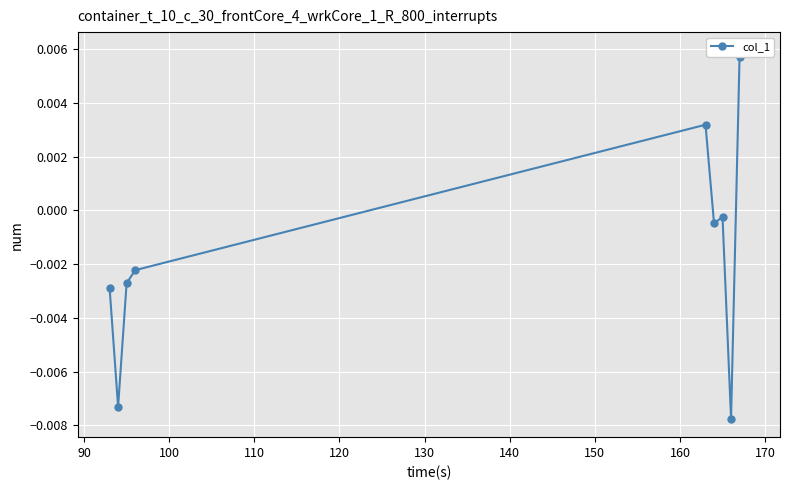

The value at 80 is -0.0. True or false?

False